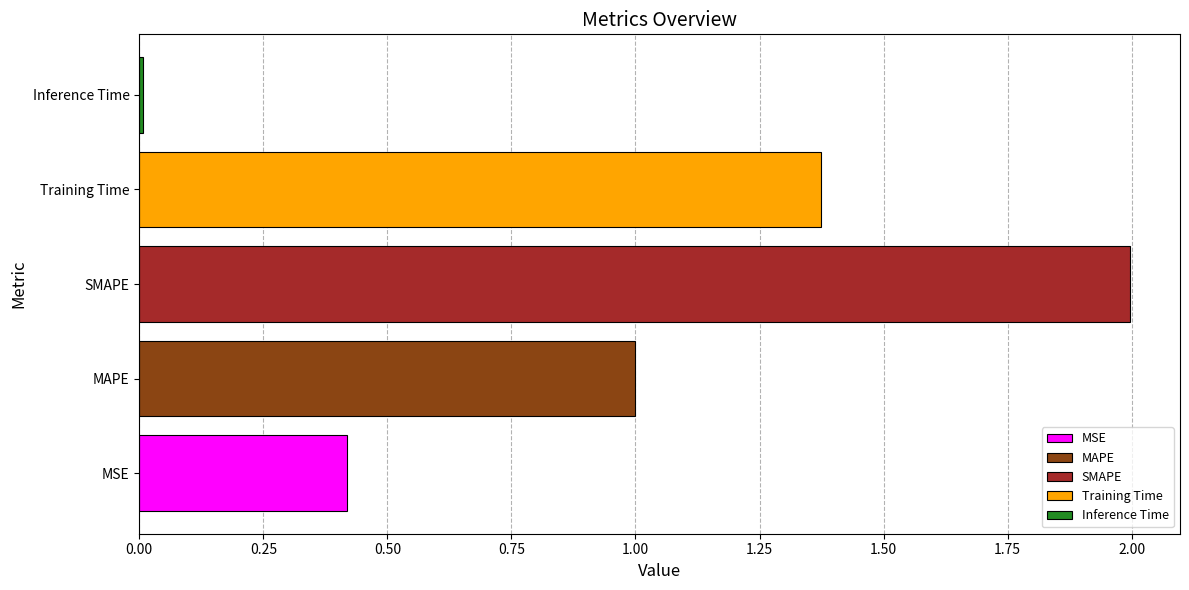

What is the difference between the maximum and minimum values?

2.0